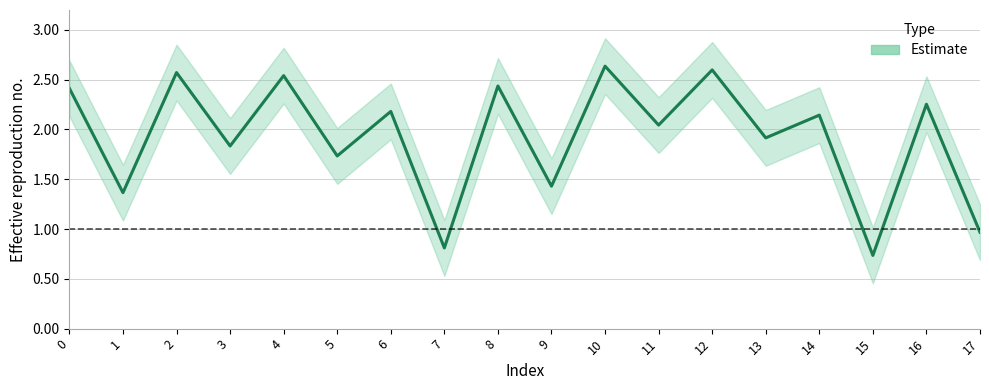

True or false: the data shows 0.7 at 15.

True